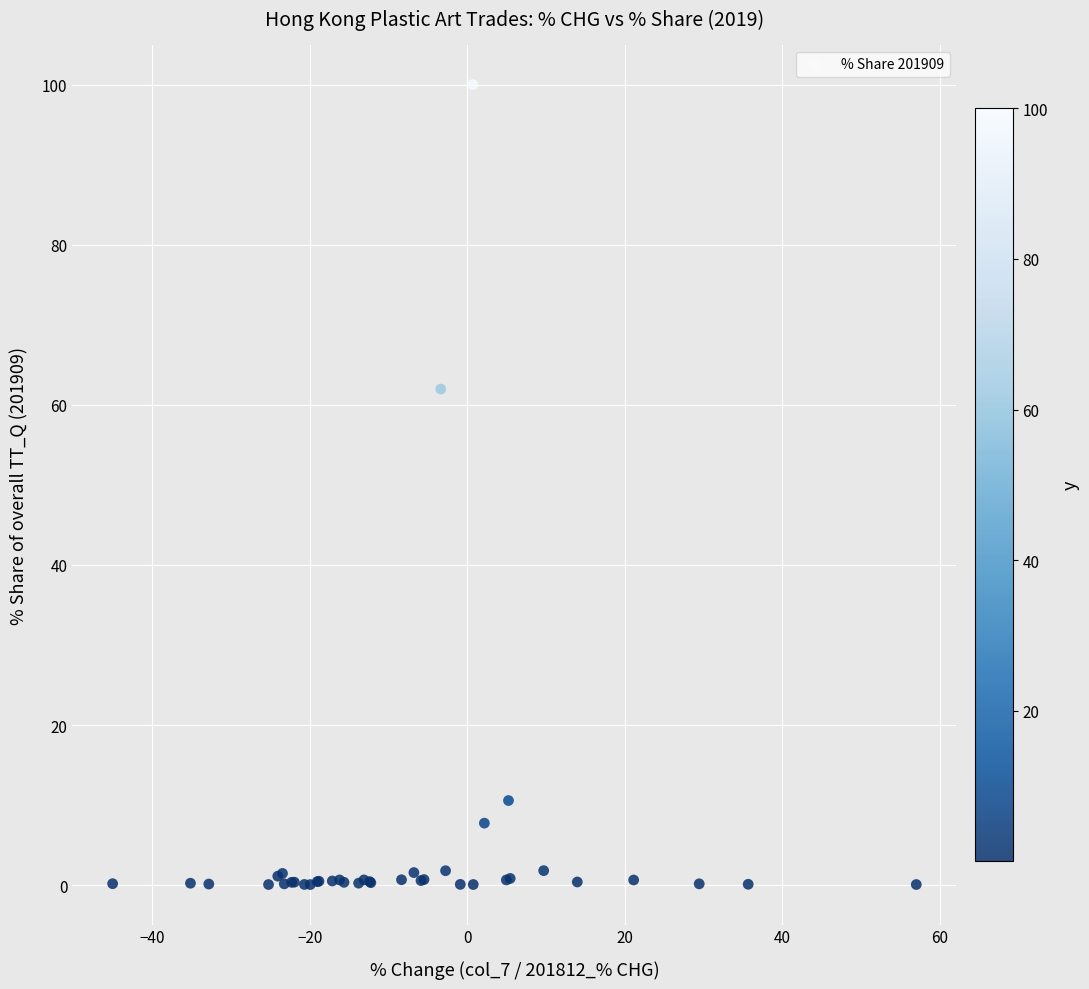

What Y value in the scatter plot is closest to 50?

62.0